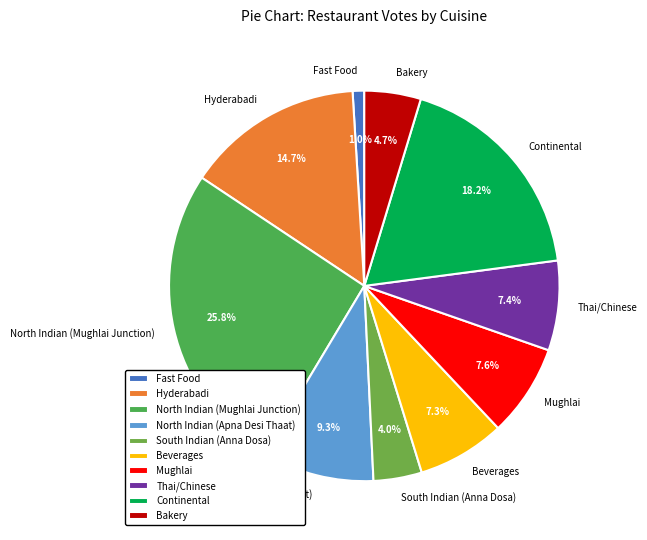

How many segments does this pie chart have?

10